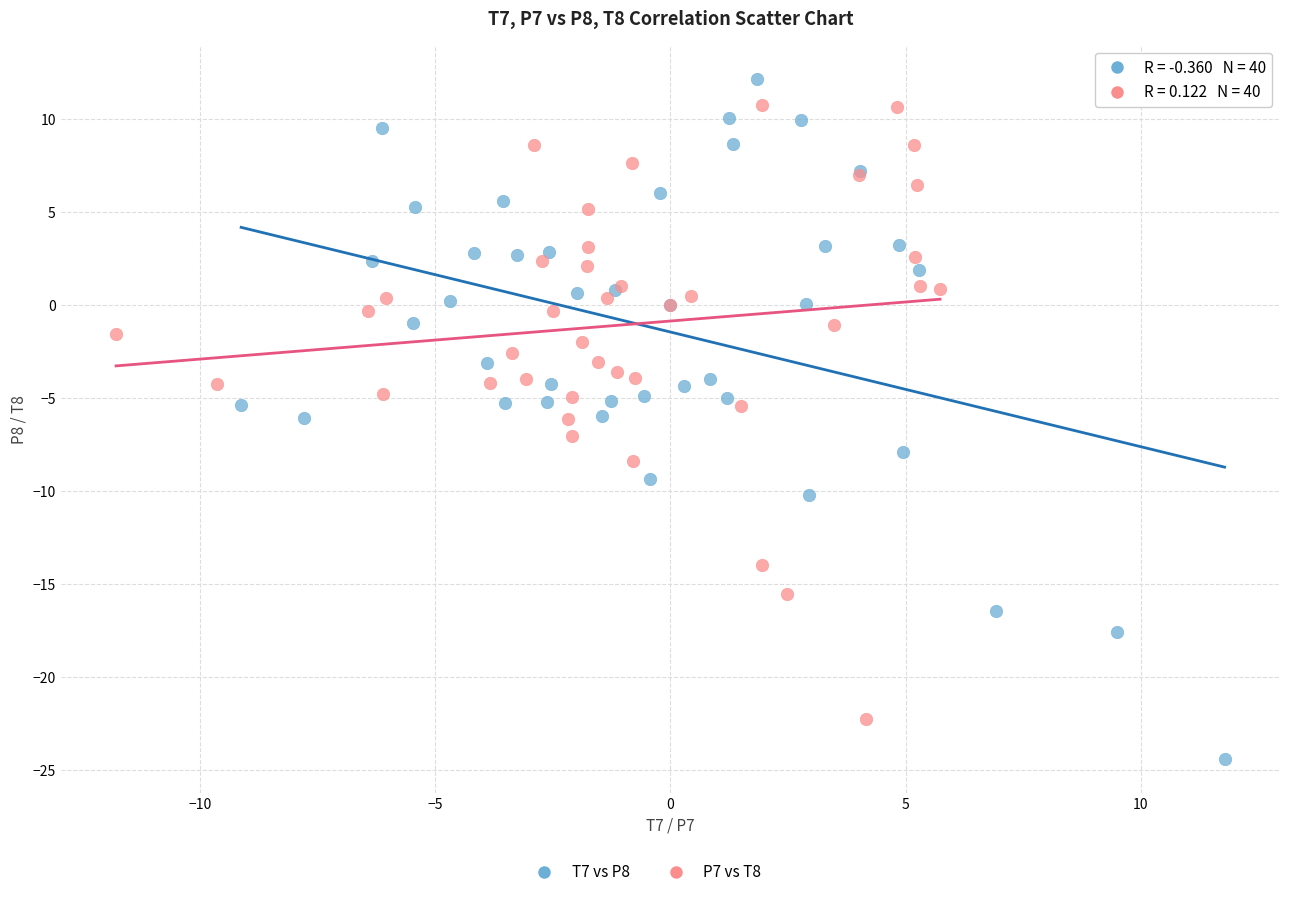

Which series has the largest Y range (max minus min)?

T7 vs P8